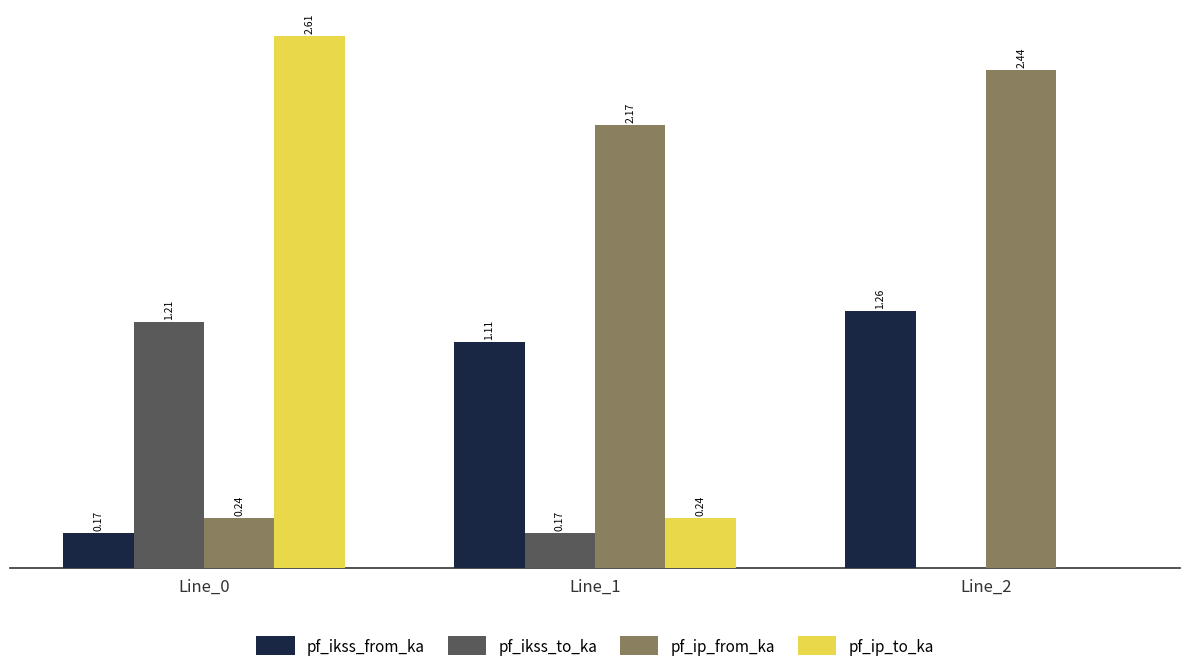

At which category is the sum across all series the highest?

Line_0